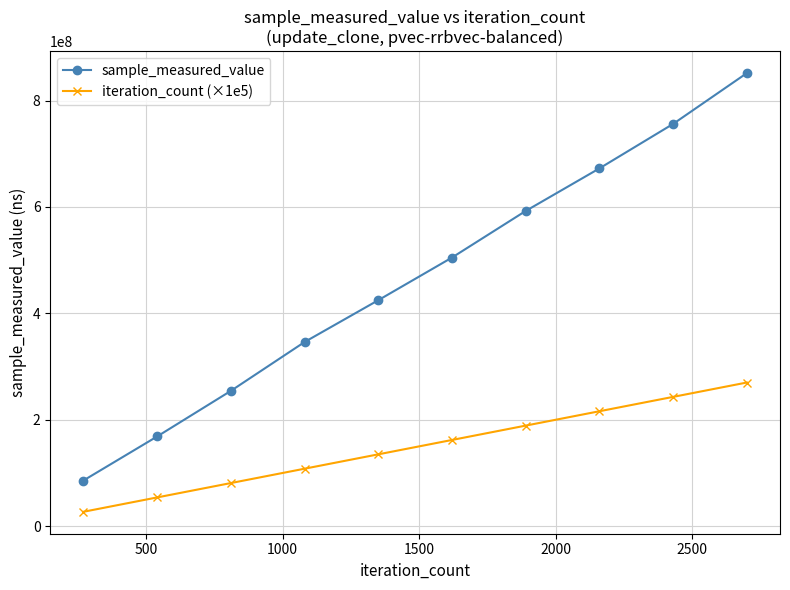

What is the highest value of the iteration_count (×1e5) series?

270000000